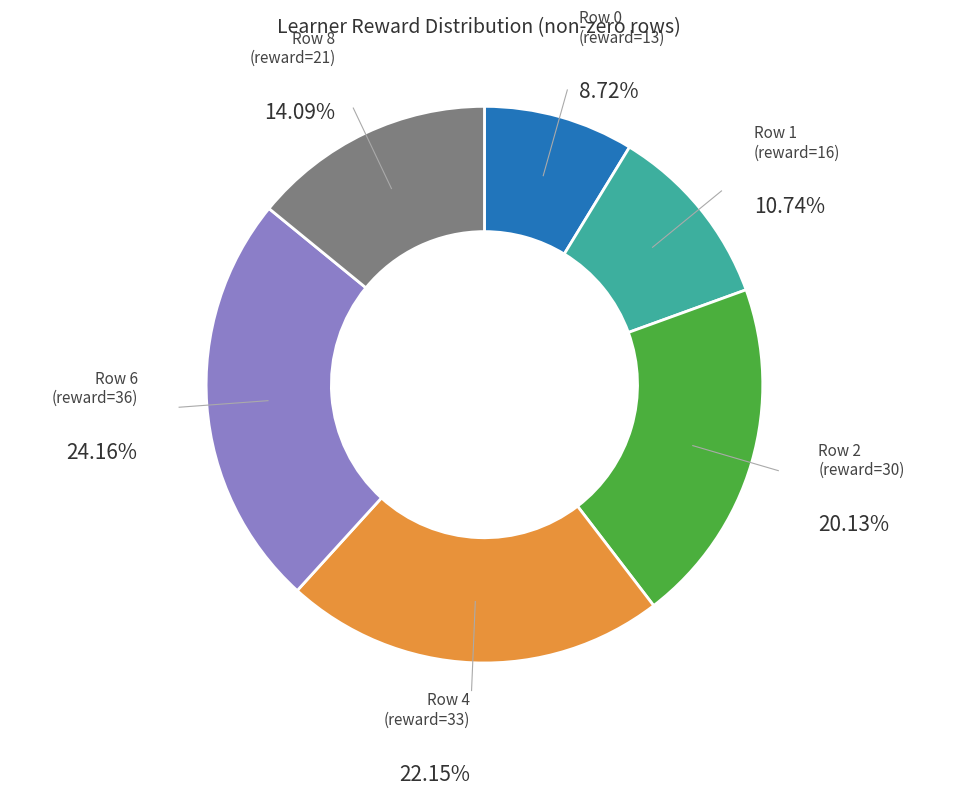

Does Row 6 (reward=36) account for over 50% of the chart?

No